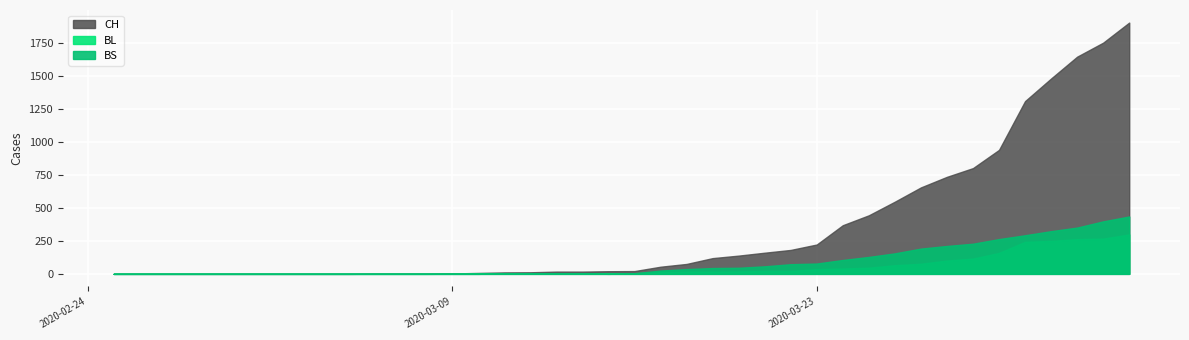

The CH series shows 3 at 2020-03-10. True or false?

False